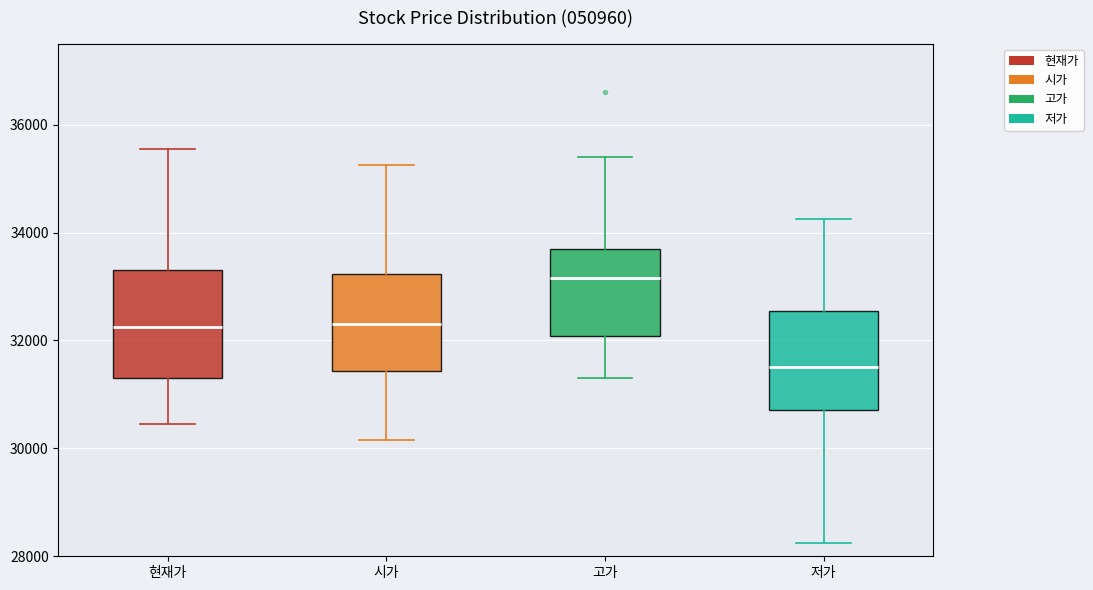

Which box has the highest median line?

고가